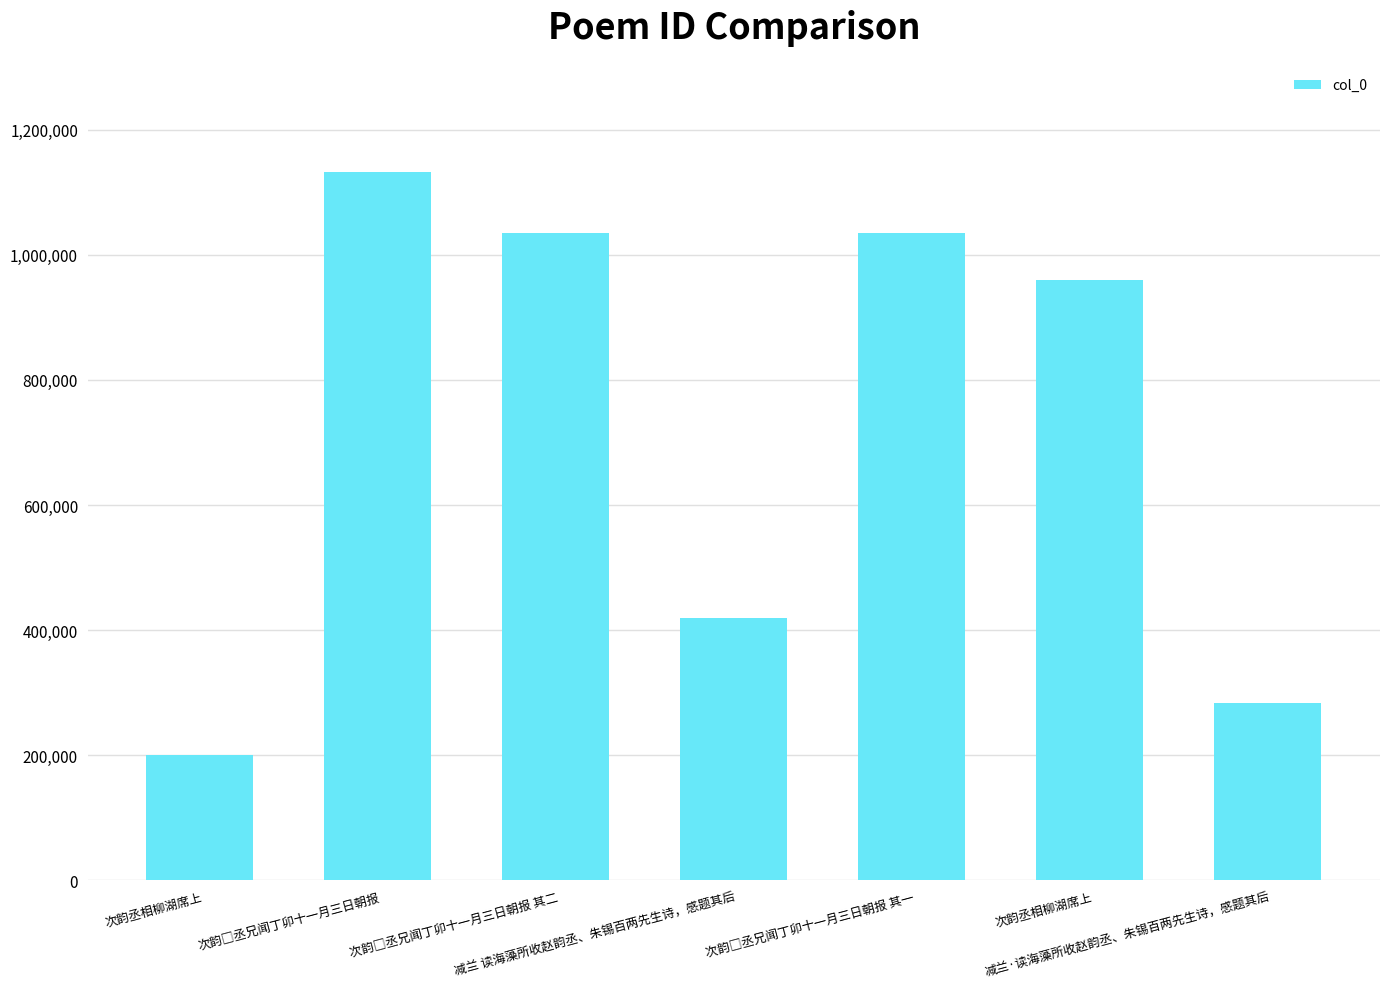

What is the label of the 1st bar from the left?

次韵丞相柳湖席上